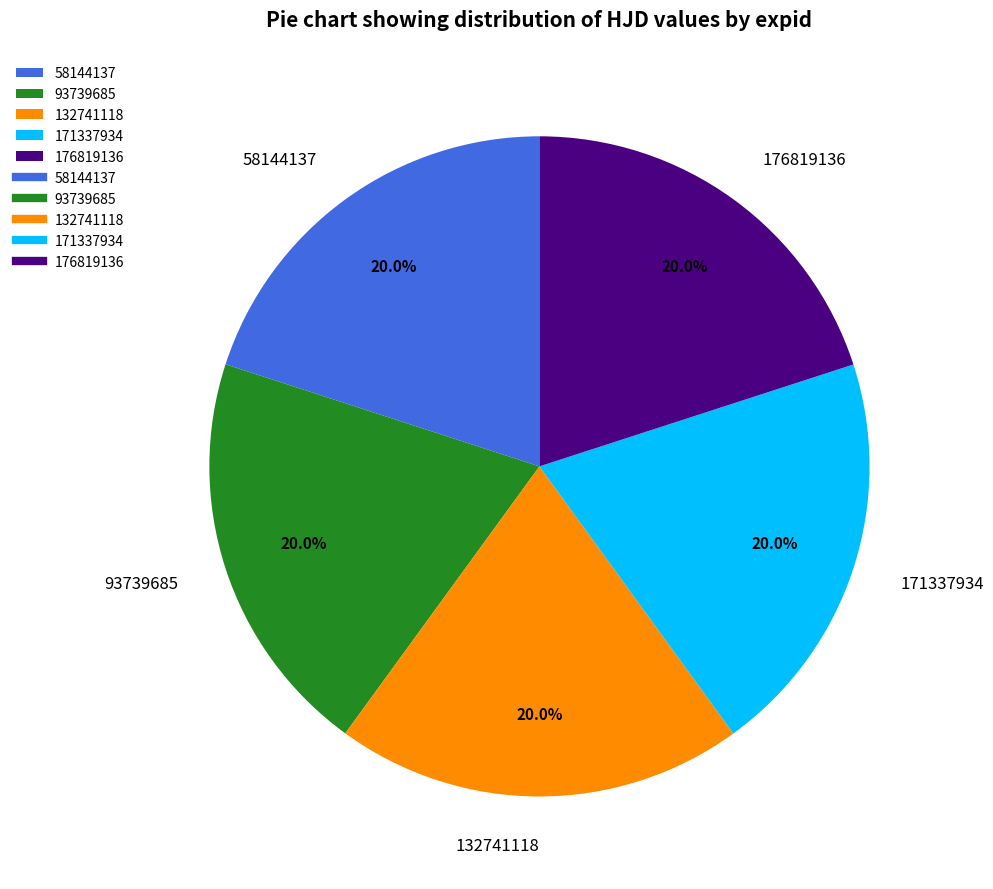

To the nearest percent, what is the average slice percentage?

20%